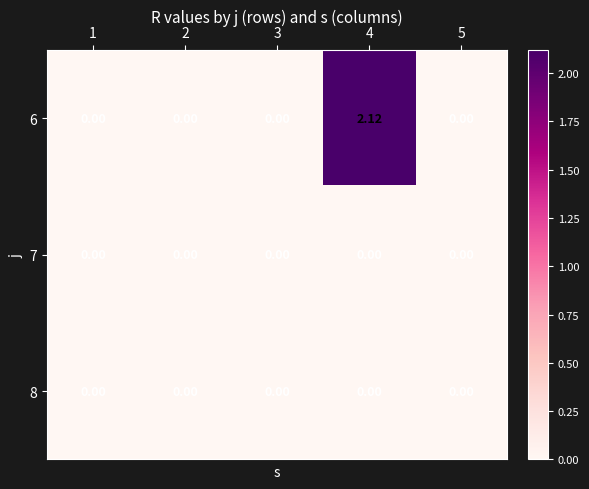

Is the value of 6 at 4 greater than the value of 7 at 2?

Yes